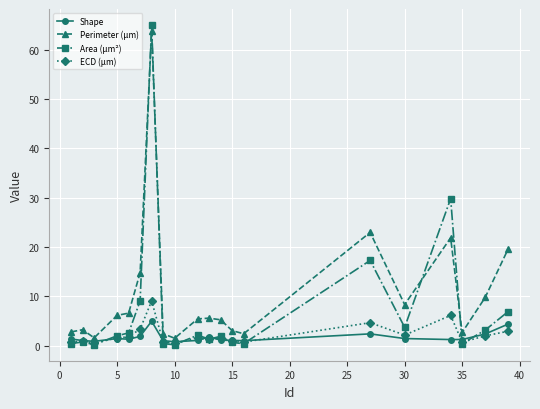

Which series has the largest range (max minus min)?

Area (μm²)